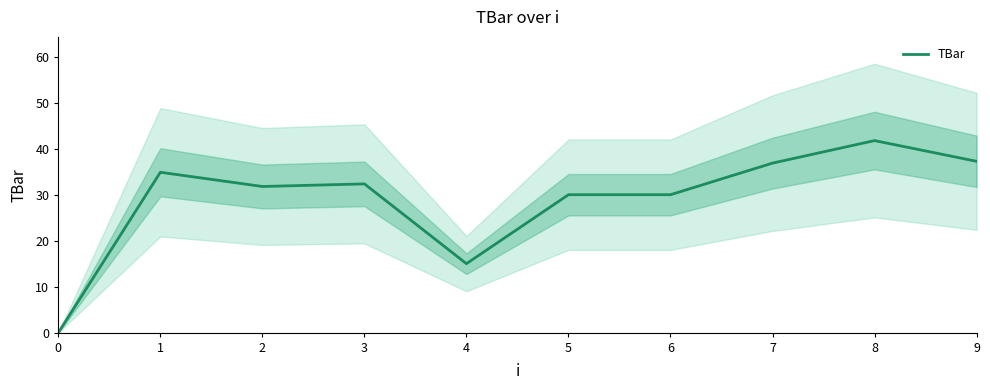

Rank the categories by value from lowest to highest.

0, 4, 5, 6, 2, 3, 1, 7, 9, 8